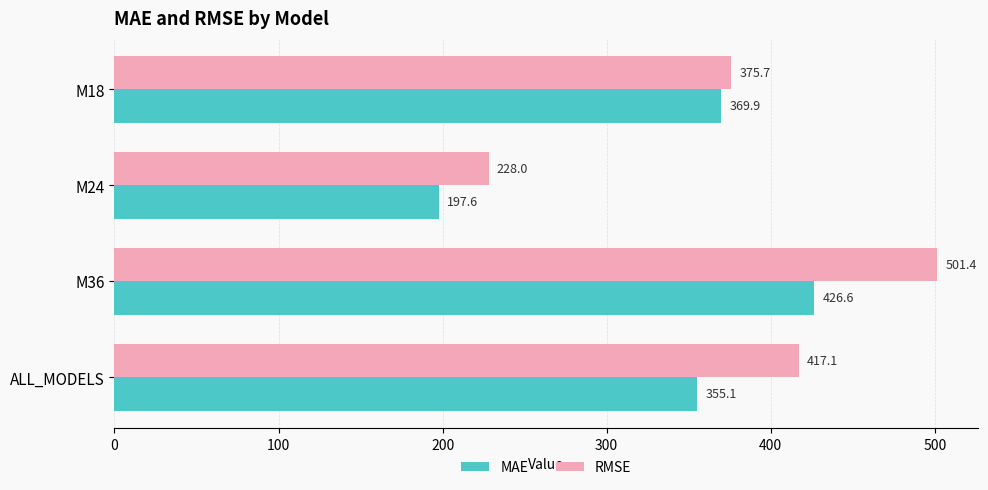

Where is RMSE nearest to the value 364?

M18